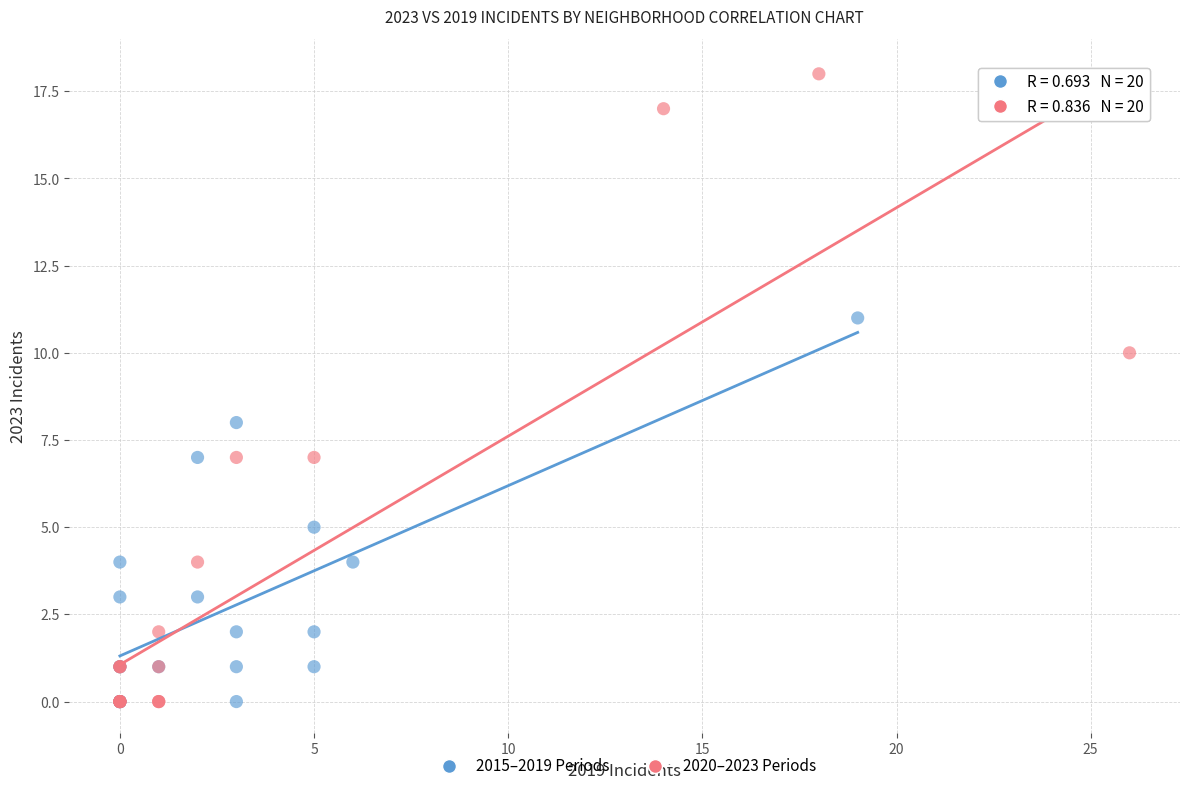

Which series has the widest spread of Y values?

2020–2023 Periods